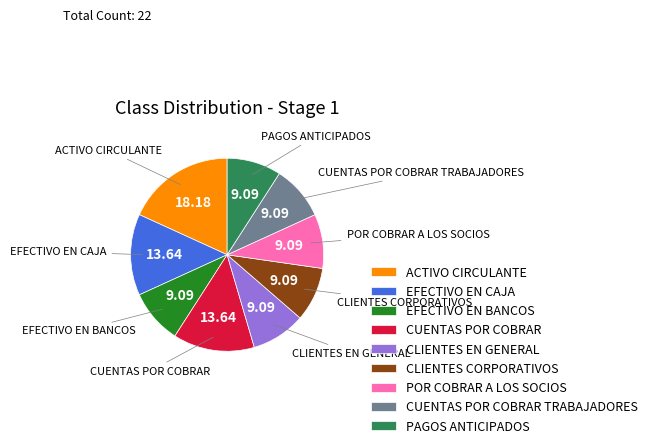

Is there a majority slice in this chart?

No